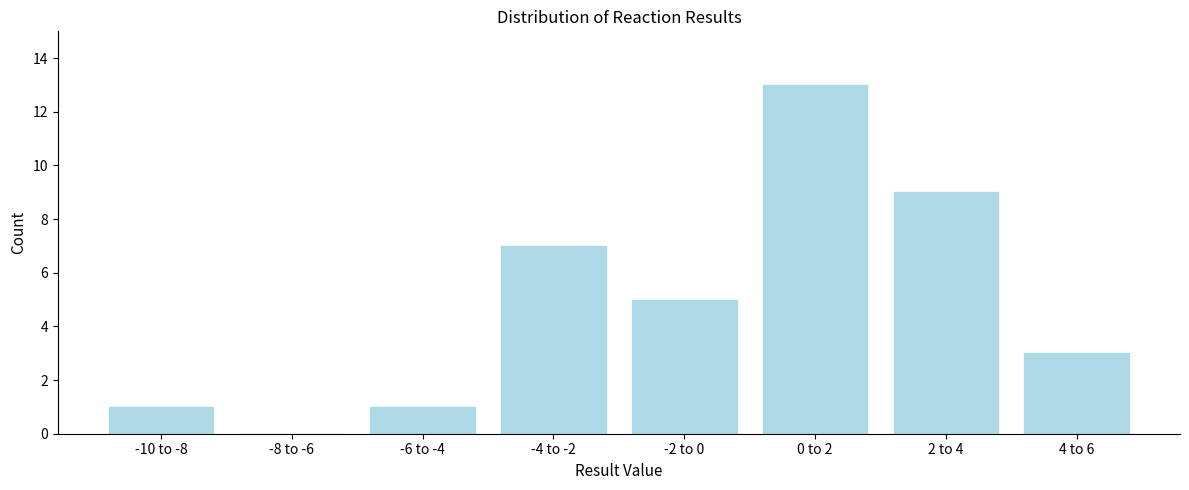

Reading left to right, transcribe all the data shown in this chart.

-10 to -8=1	-8 to -6=0	-6 to -4=1	-4 to -2=7	-2 to 0=5	0 to 2=13	2 to 4=9	4 to 6=3